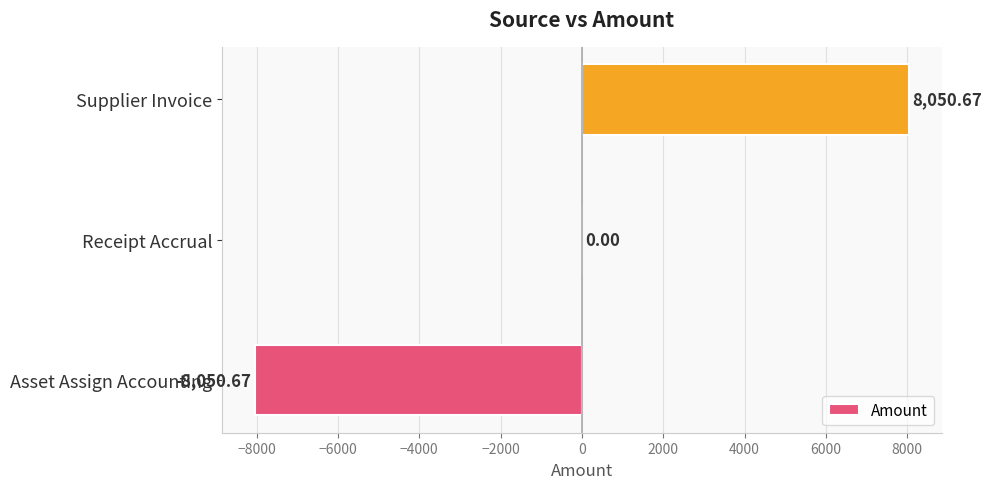

Which has a higher value, Supplier Invoice or Receipt Accrual?

Supplier Invoice